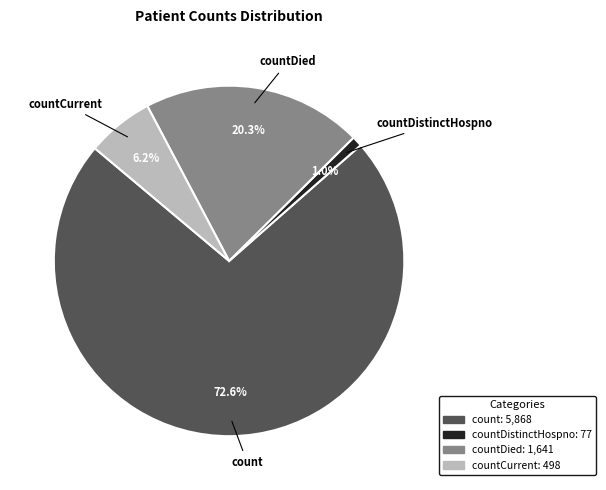

Does any single category account for the majority?

Yes